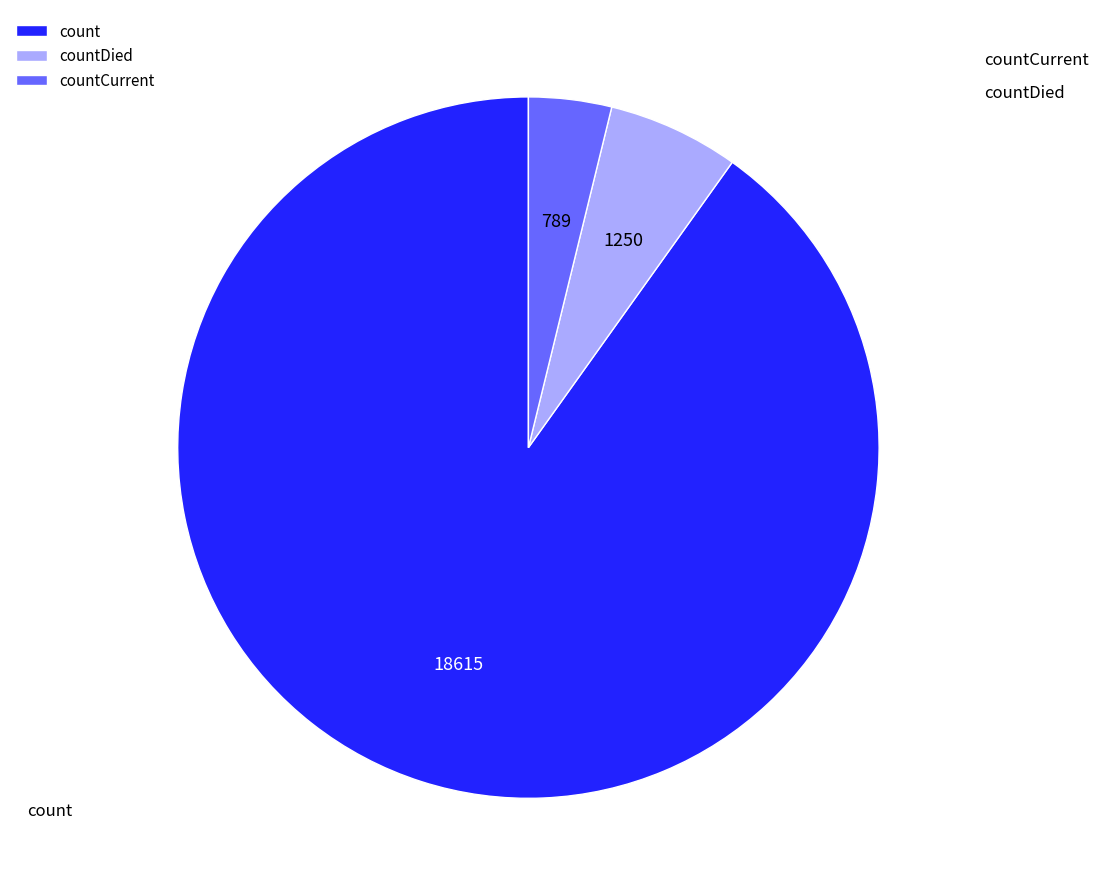

How many segments does this pie chart have?

3